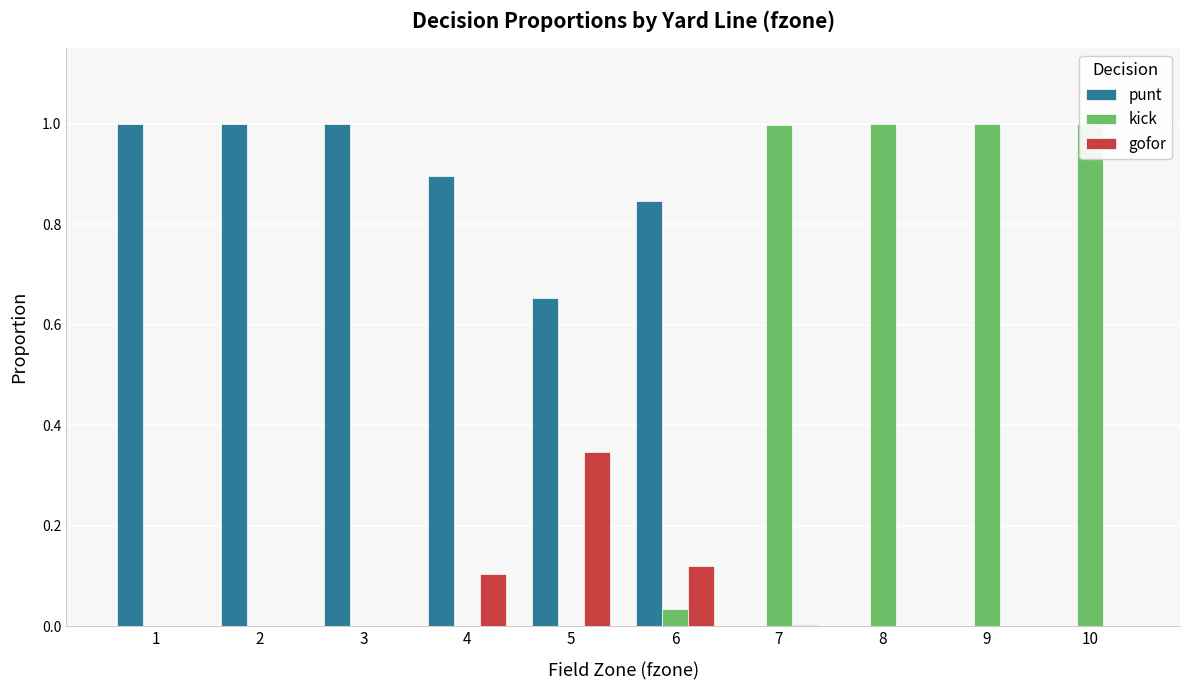

Between 6 and 8, which series saw the biggest shift?

kick